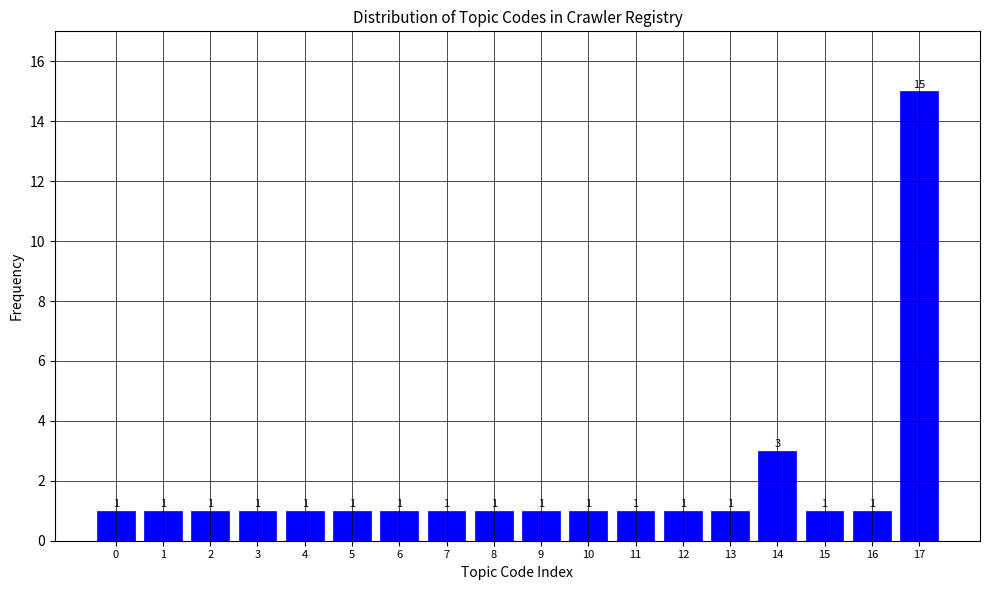

Reading left to right, extract all data points from this chart.

1	1	1	1	1	1	1	1	1	1	1	1	1	1	3	1	1	15